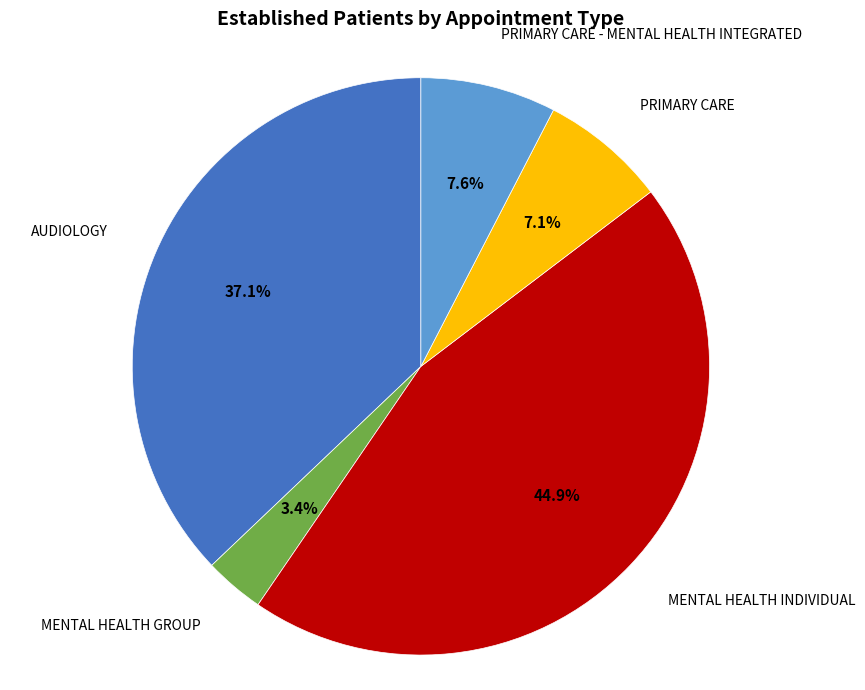

How much of the chart is everything except PRIMARY CARE?

92.9%